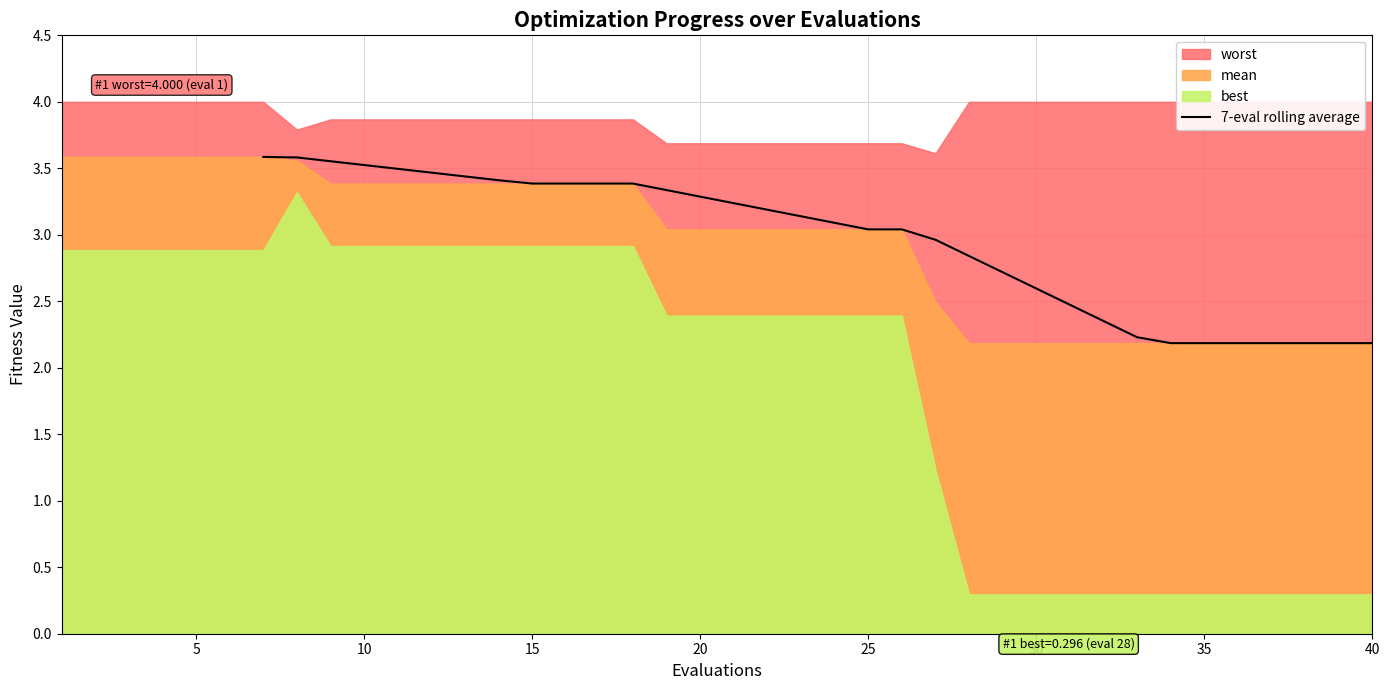

What is the value of the 27th point from the left?

2.2